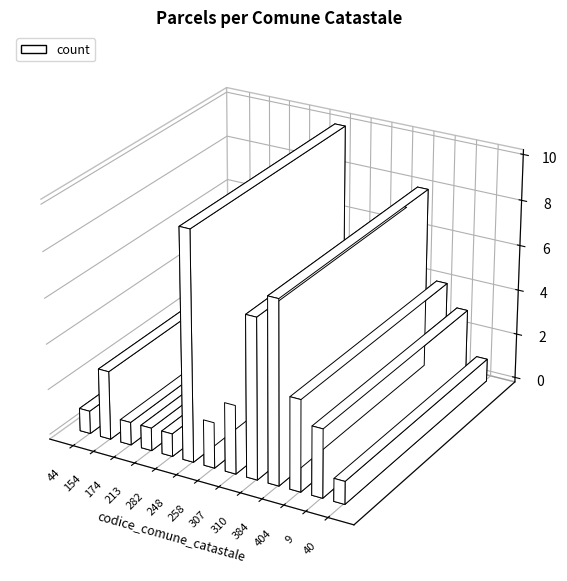

List the labels in order of value, smallest first.

44, 174, 213, 282, 40, 258, 154, 307, 9, 404, 310, 384, 248